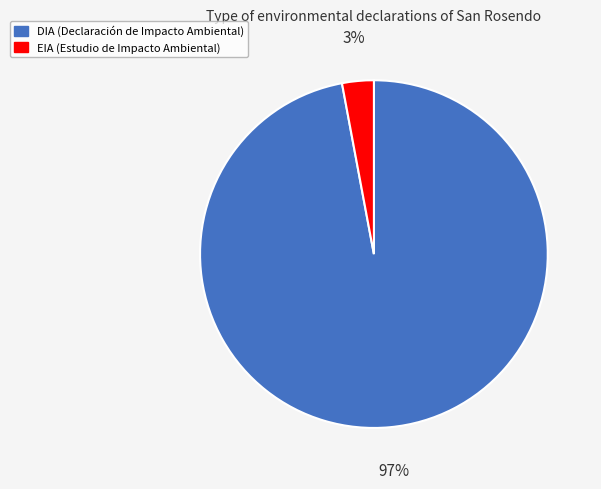

Between DIA and EIA, which is larger?

DIA